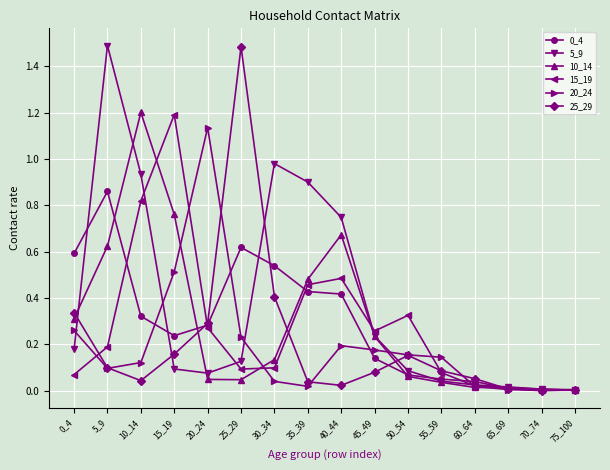

Where is the first local maximum for 0_4?

5_9